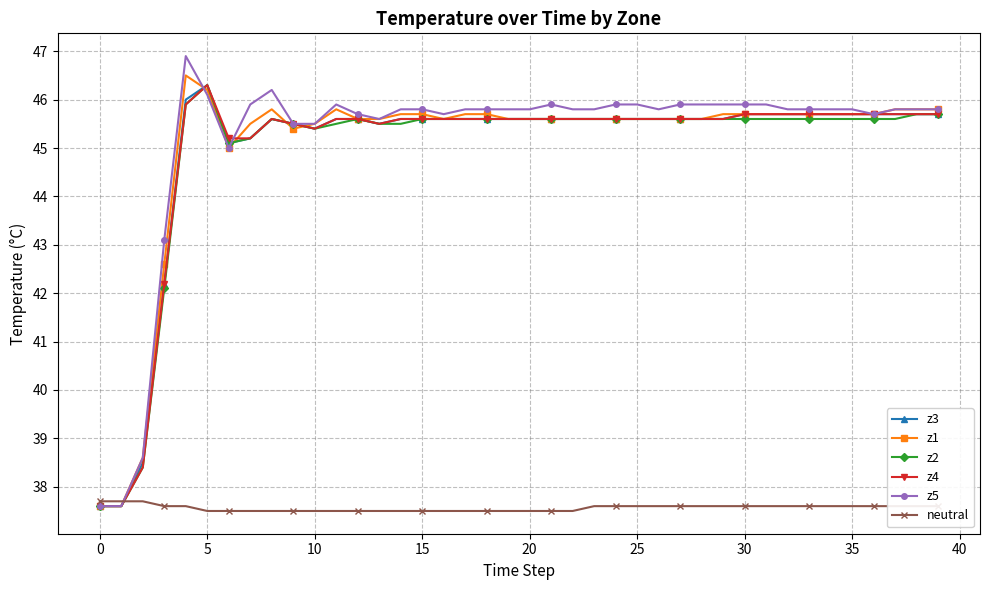

True or false: z4 has more than 1 points higher than both neighbors.

True